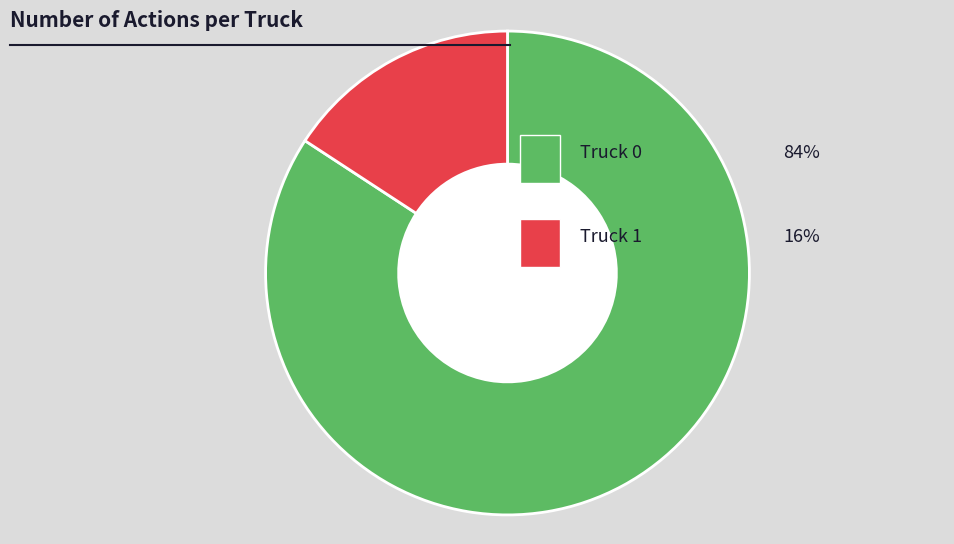

Is there a majority slice in this chart?

Yes